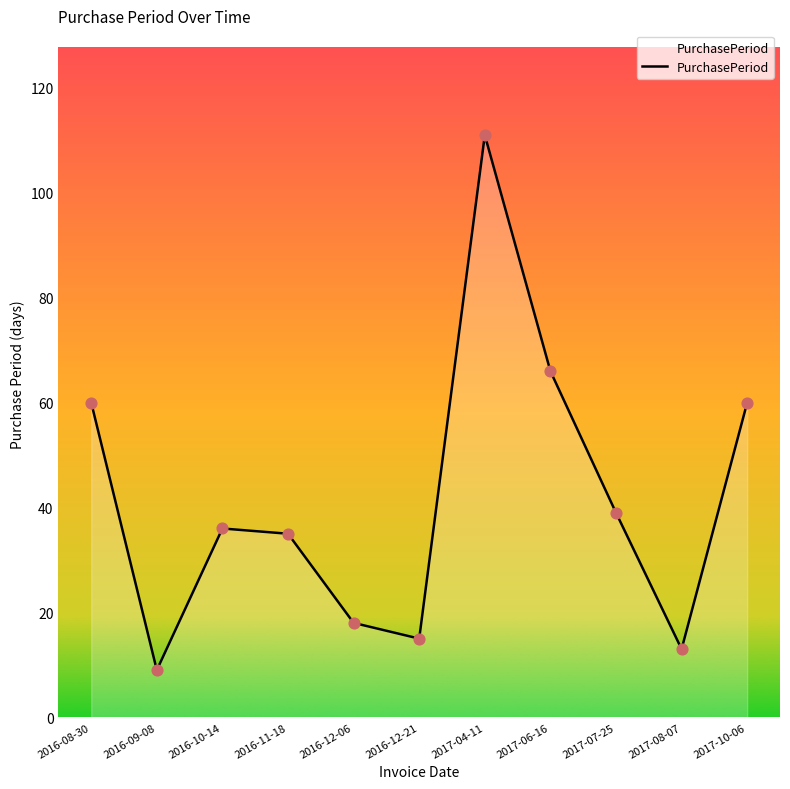

What is the ratio of the value at 2016-08-30 to the value at 2017-06-16?

0.9